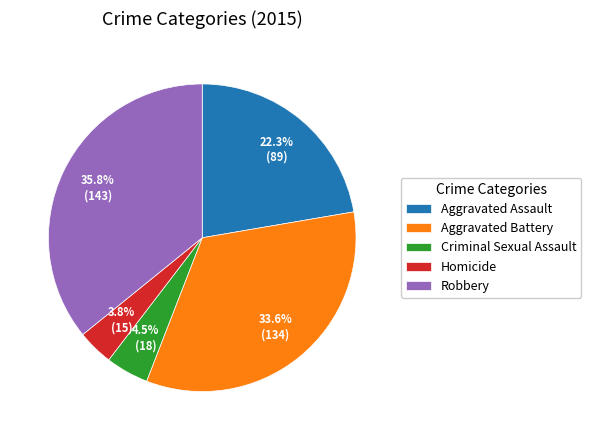

How many slices are in this pie chart?

5